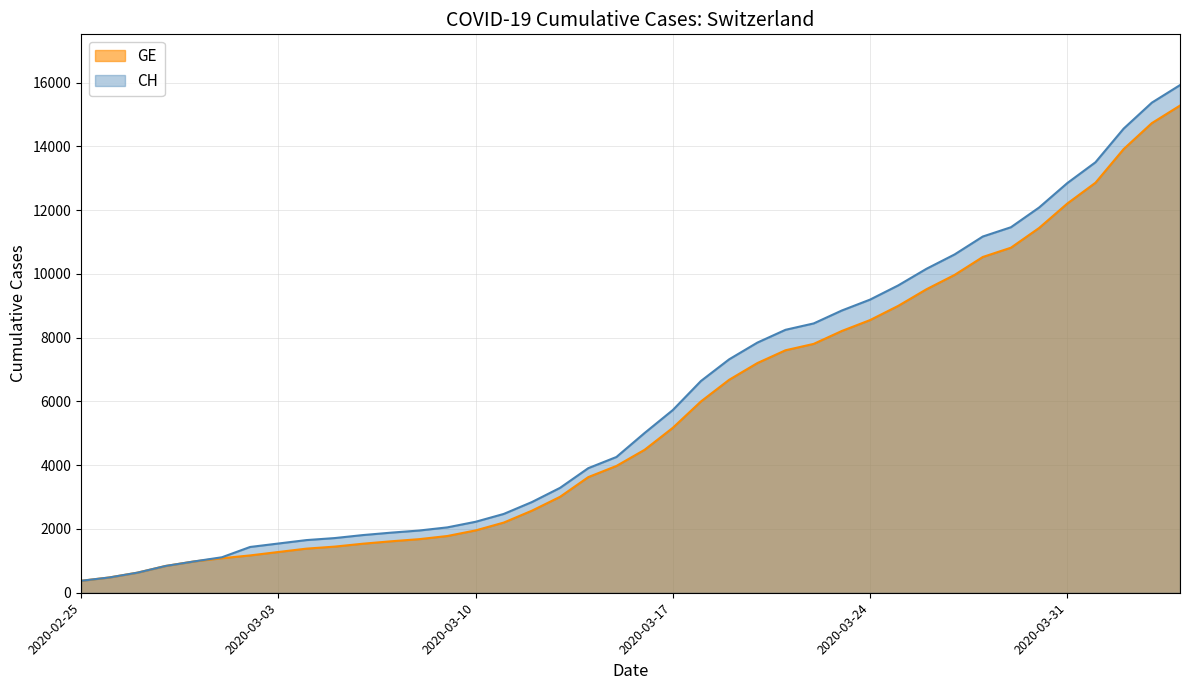

What is the value of the CH point at the 29th from the left?

9196